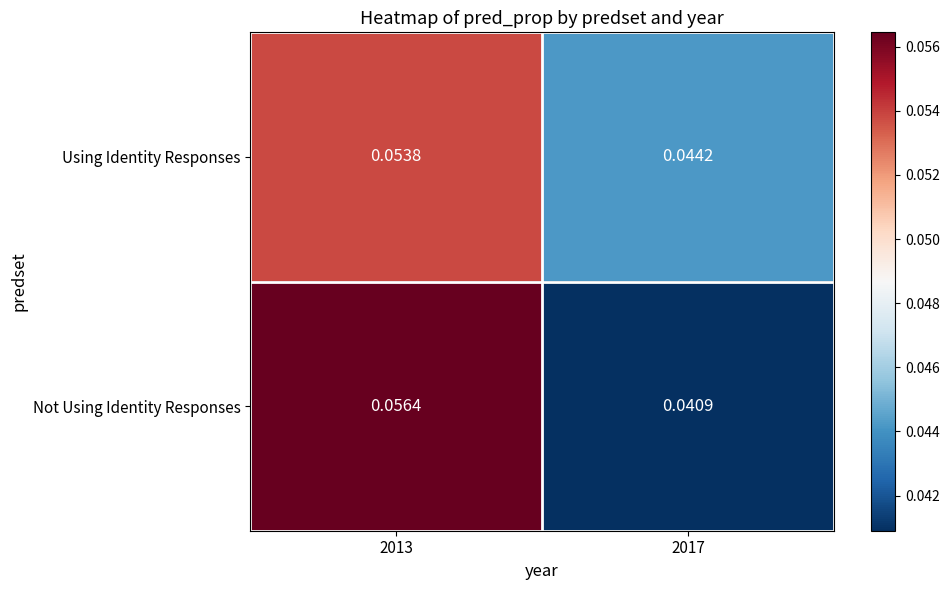

Between 2013 and 2017, which series saw the biggest shift?

Not Using Identity Responses